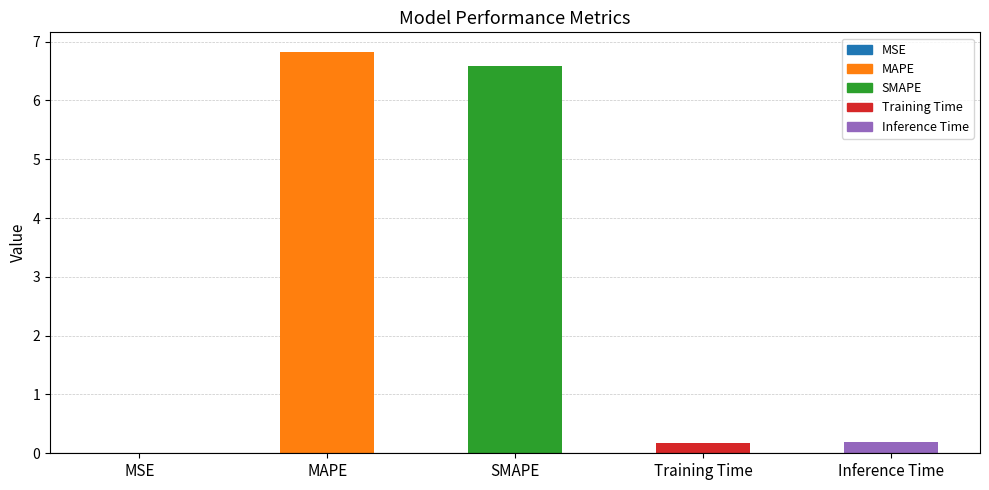

The value at MAPE is 6.8. True or false?

True